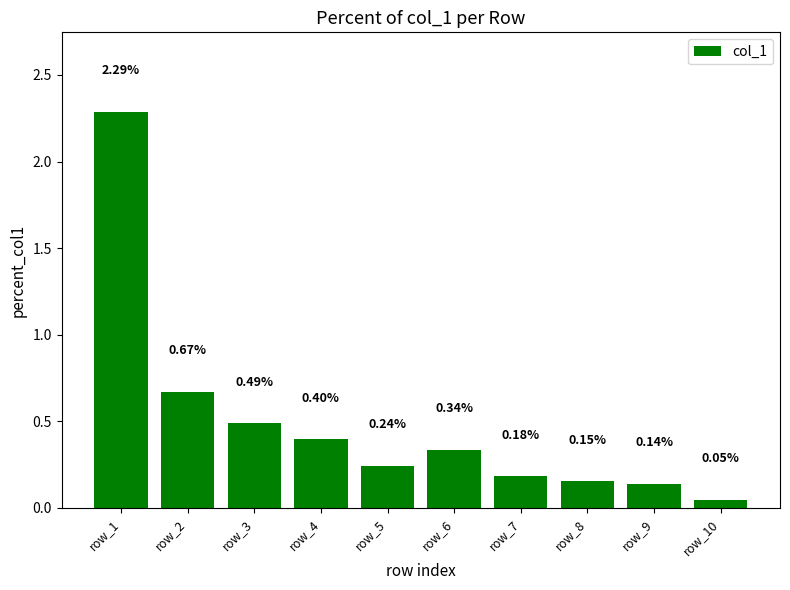

What is the difference between the maximum and second lowest values?

2.2